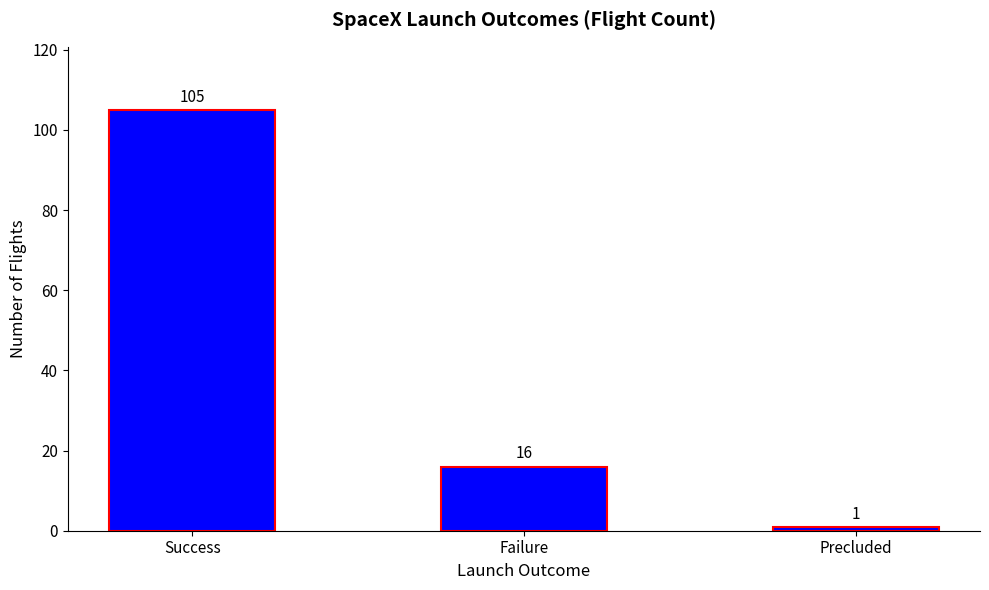

Are the bars horizontal?

No